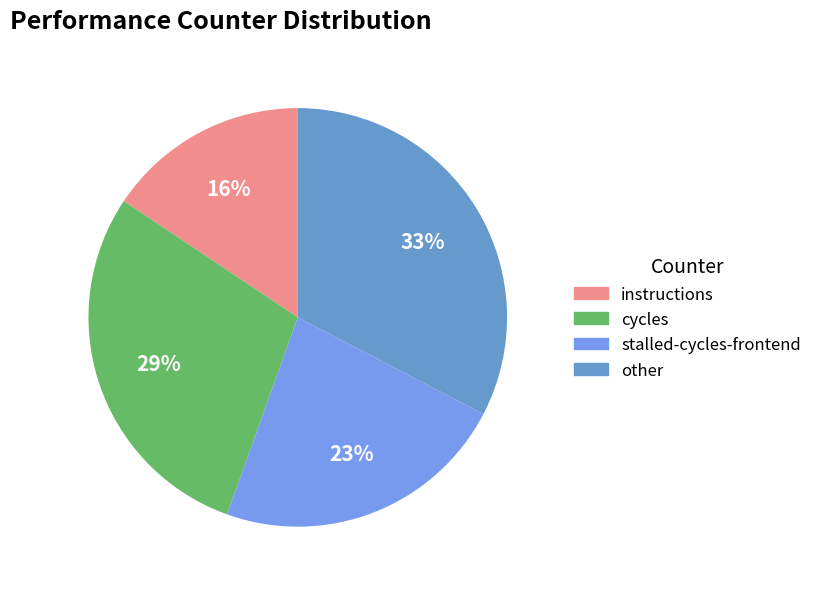

What percentage is the instructions slice, to the nearest percent?

16%